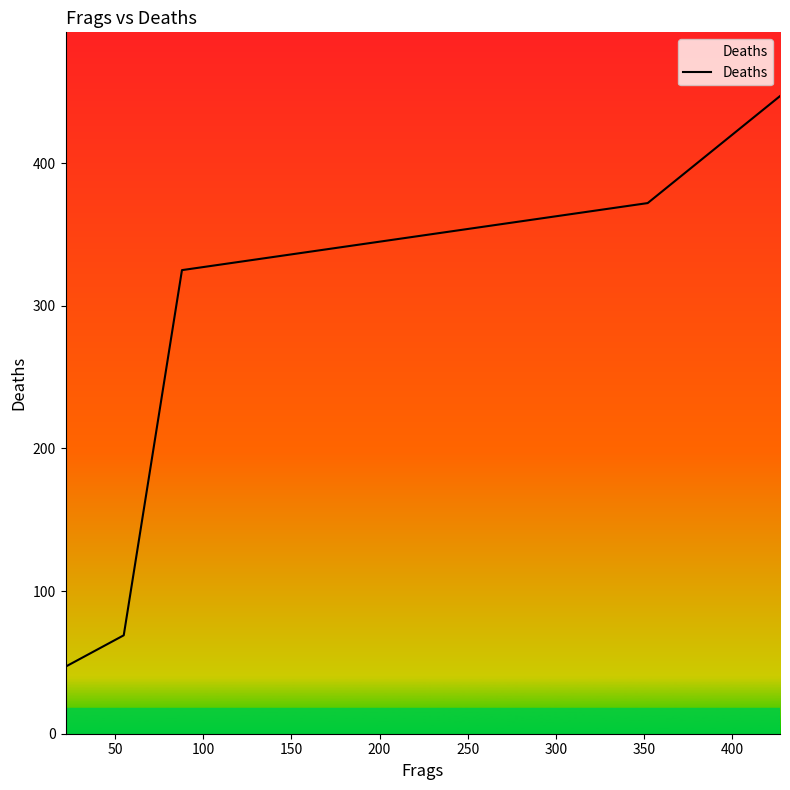

How many values are below 372?

3